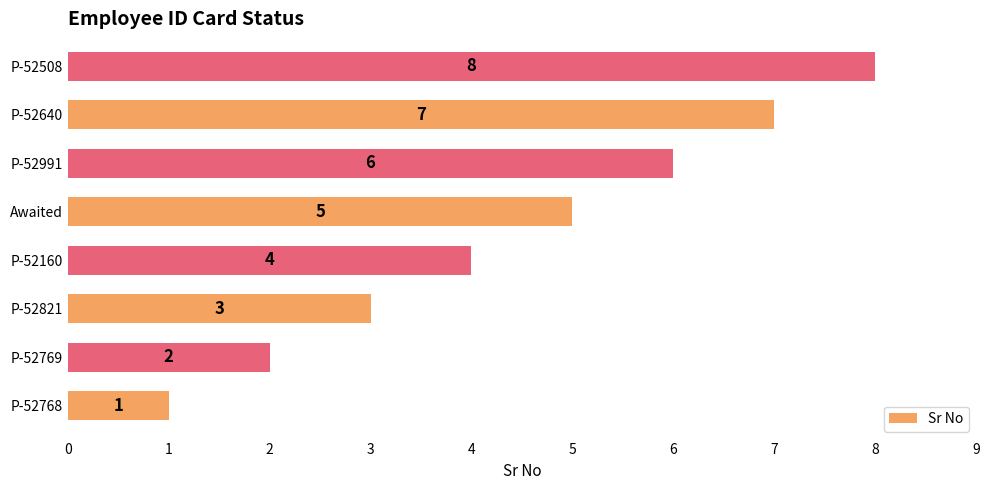

Does the chart contain any negative values?

No